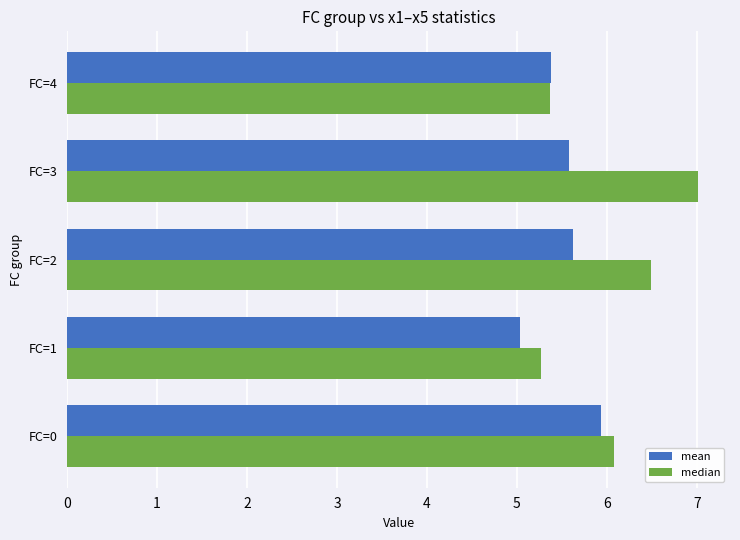

At which label is mean closest to 5?

FC=1